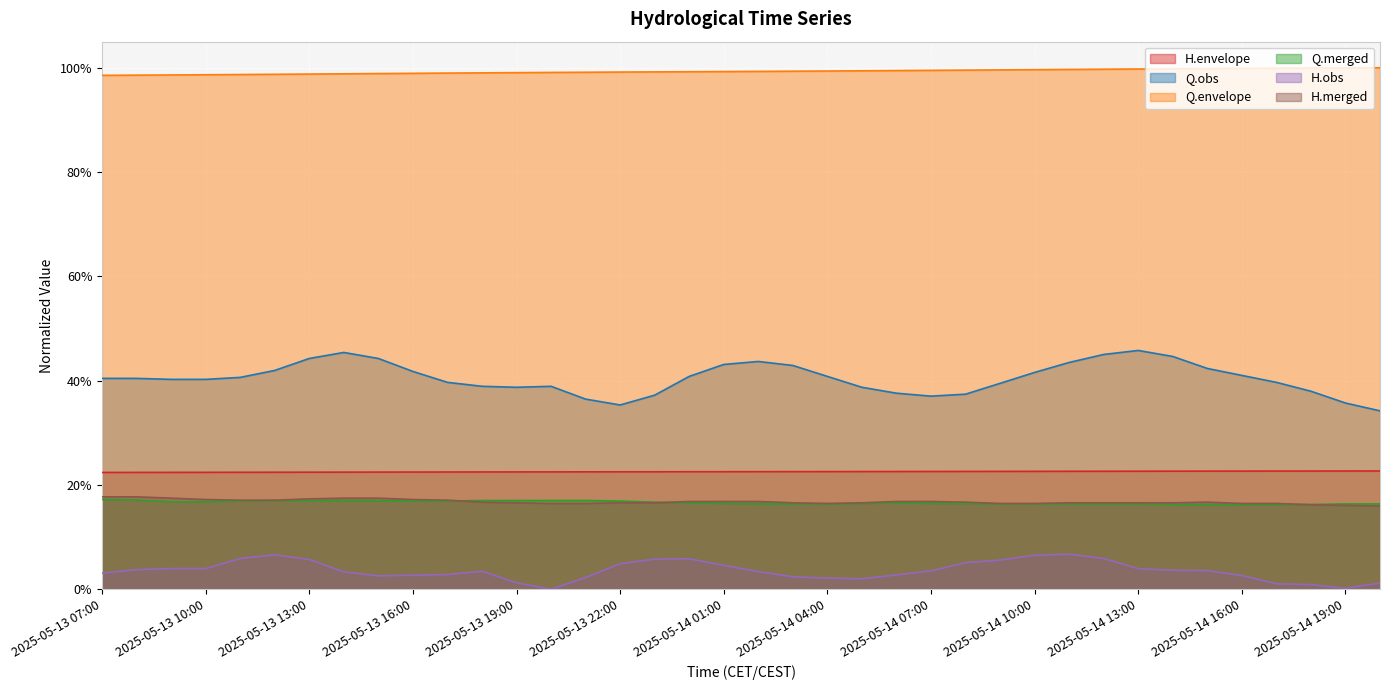

At which label is H.obs closest to 0?

2025-05-13 20:00